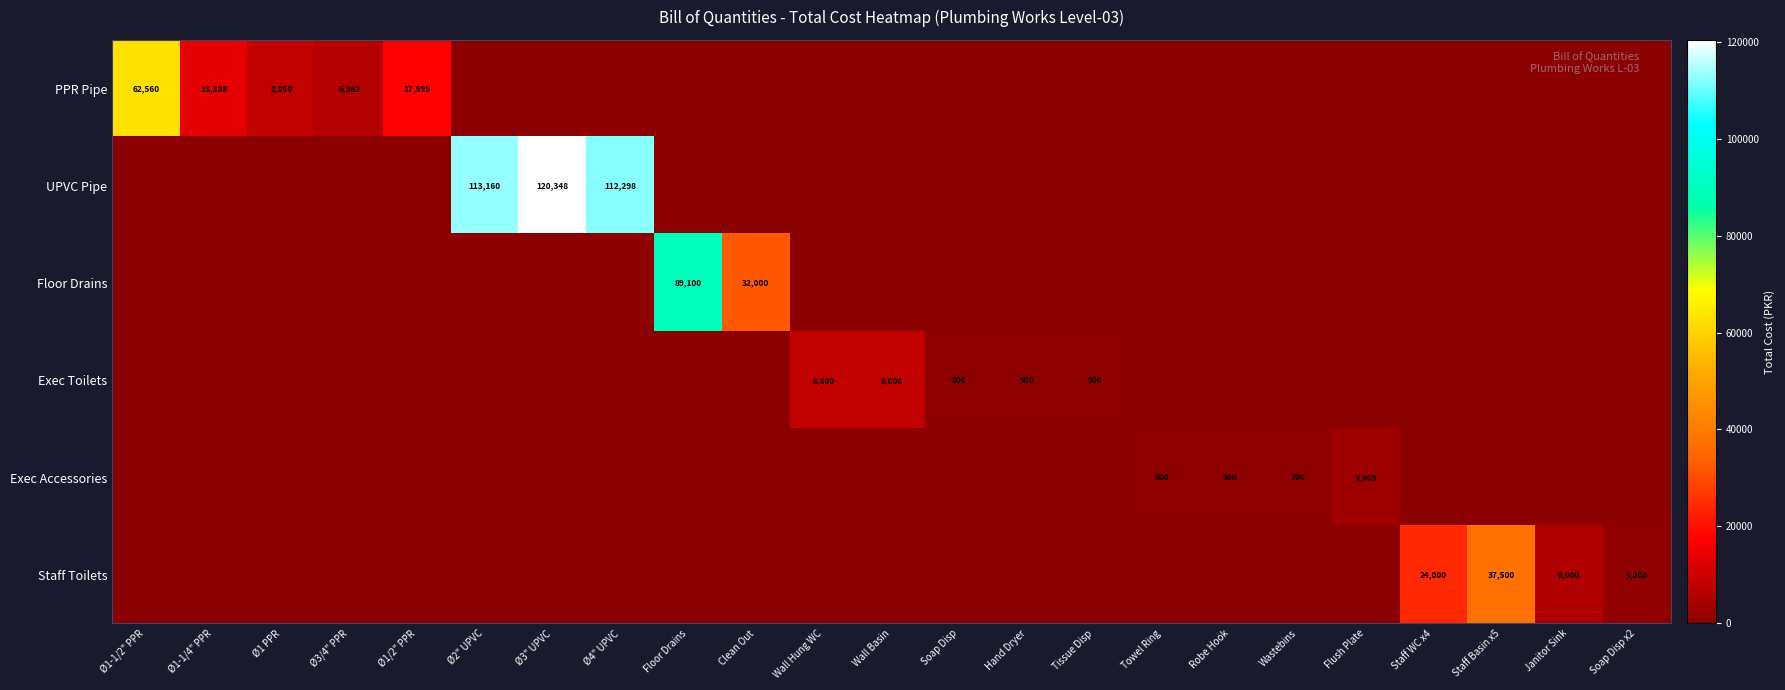

True or false: Staff Toilets has a value of 23865 at Staff Basin x5.

False